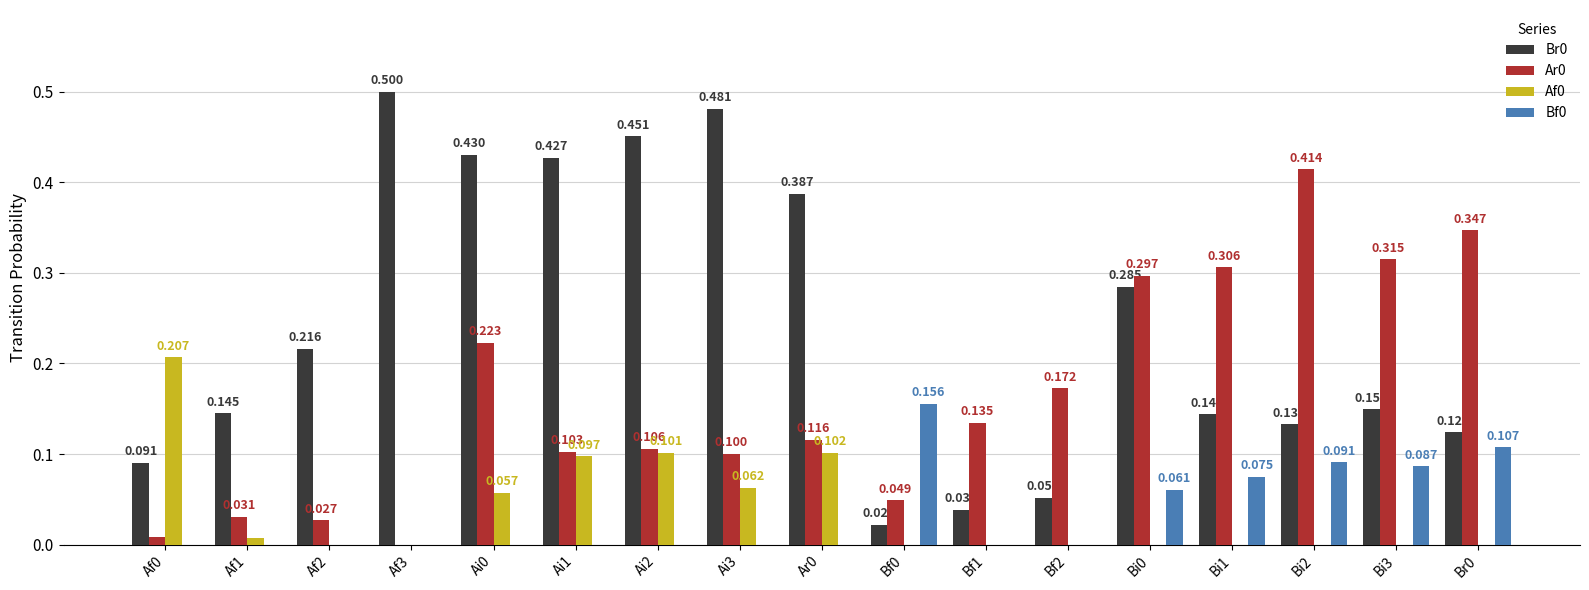

Which series has the largest total across all categories?

Br0